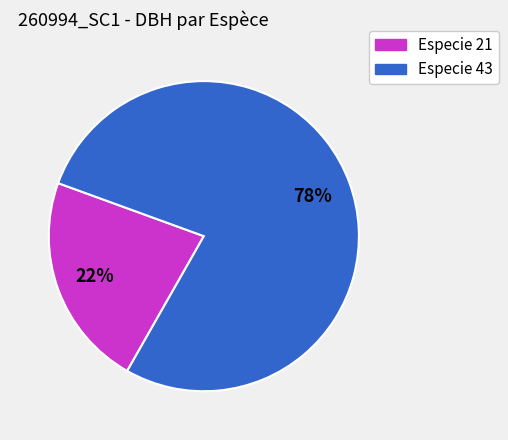

Count the number of slices in the pie.

2